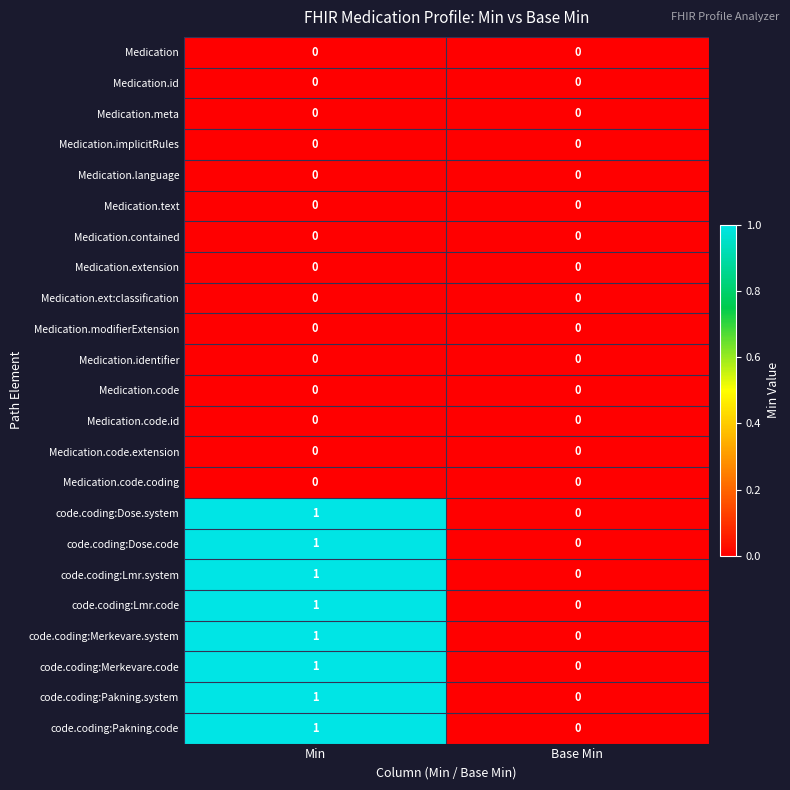

How many data points does each series have?

2